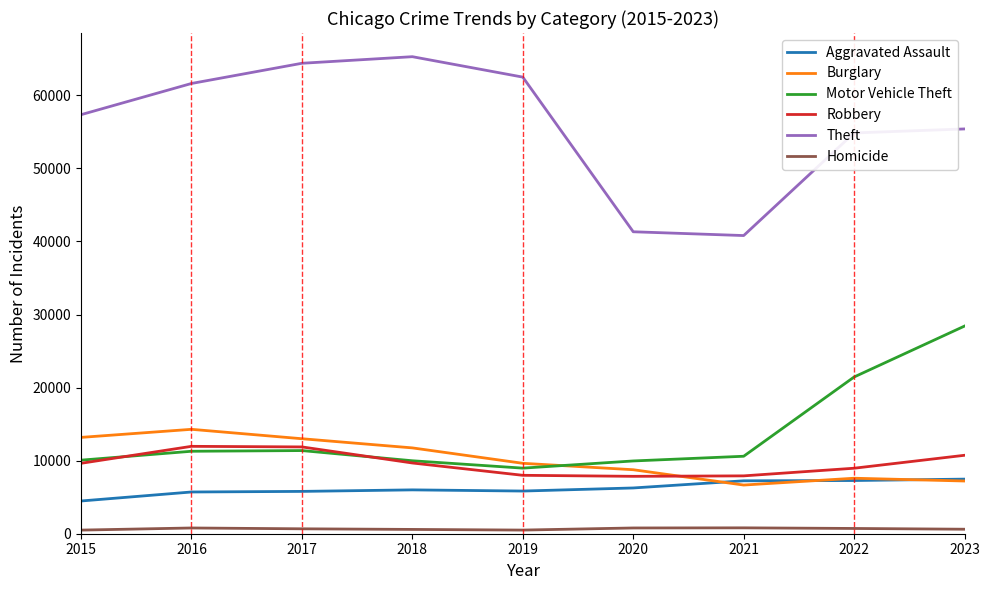

True or false: Robbery and Theft cross at least once.

False